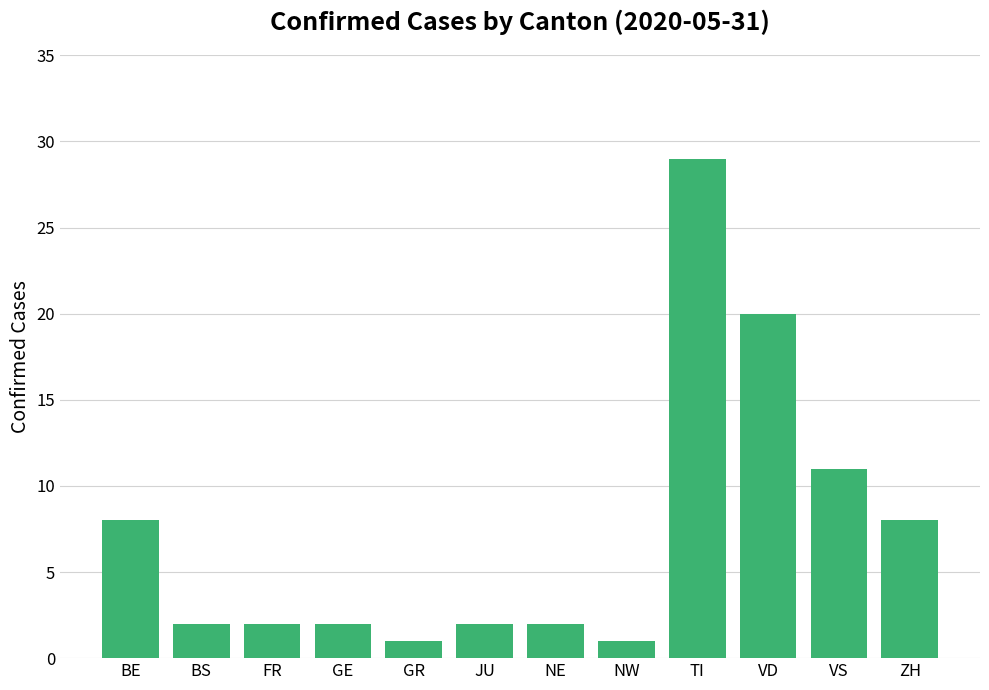

What is the ratio of the value at TI to the value at ZH?

3.6